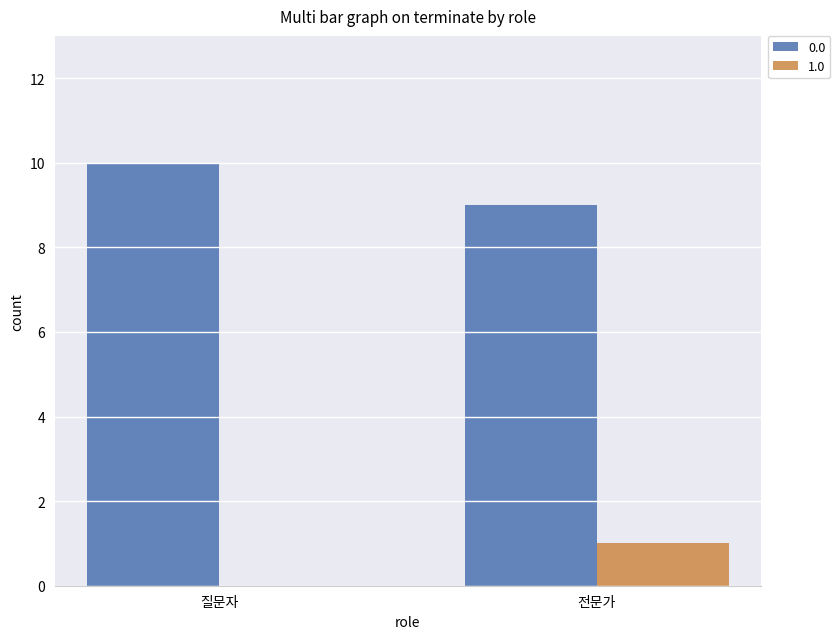

At which label does 0.0 reach its peak?

질문자